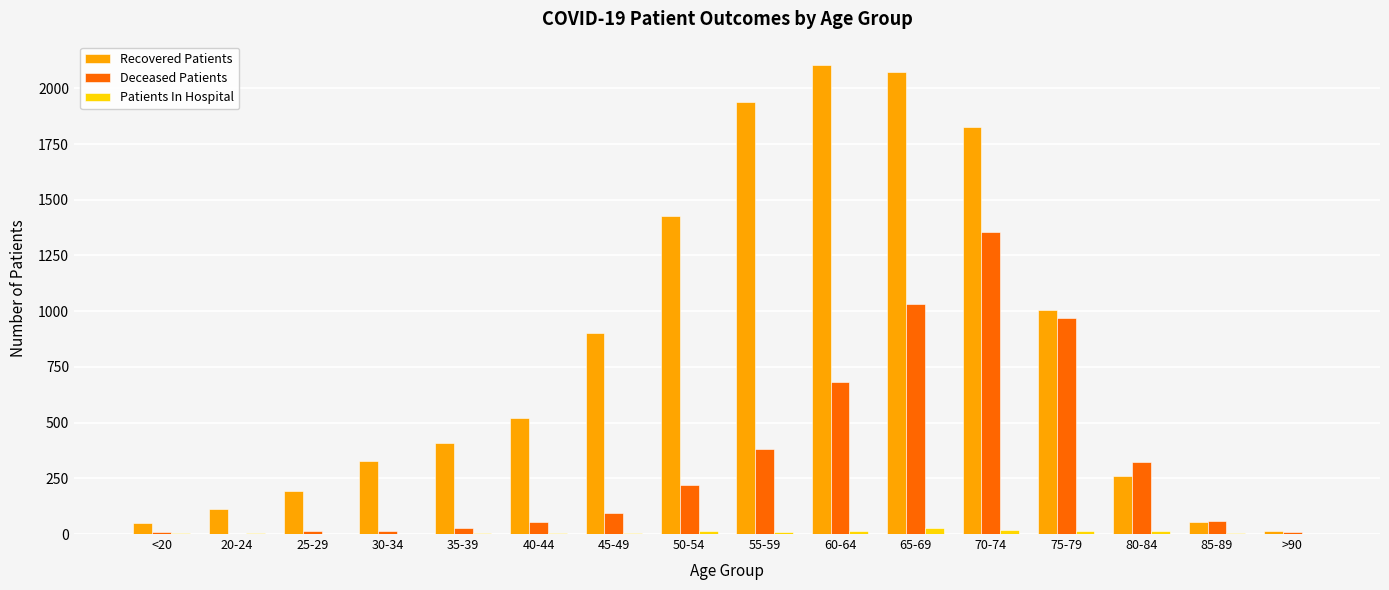

What is the highest value of the Recovered Patients series?

2104